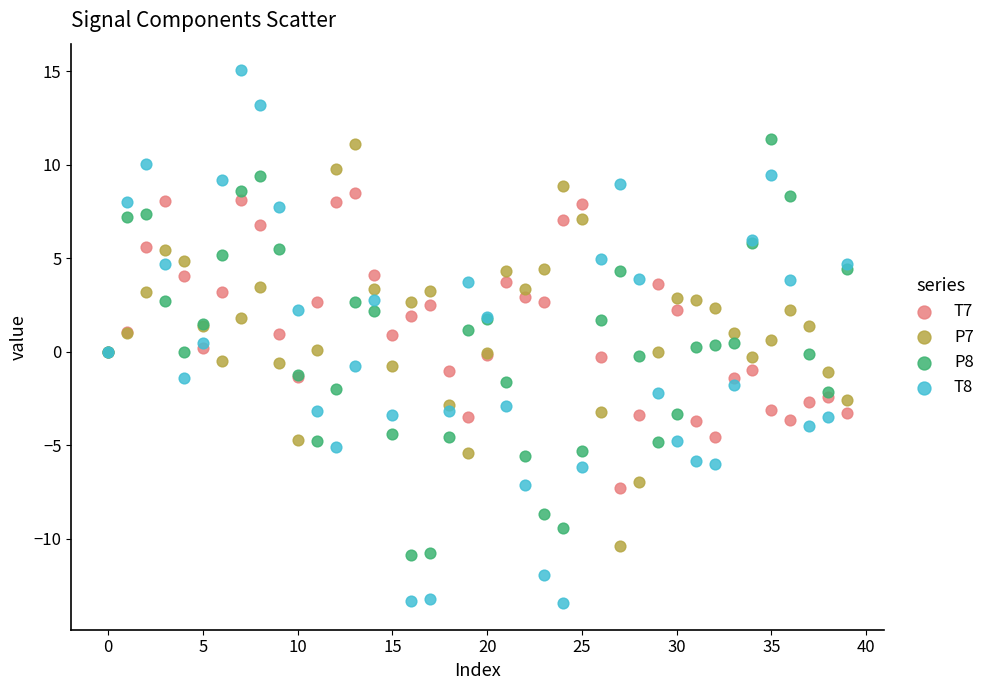

Which series has the largest Y range (max minus min)?

T8